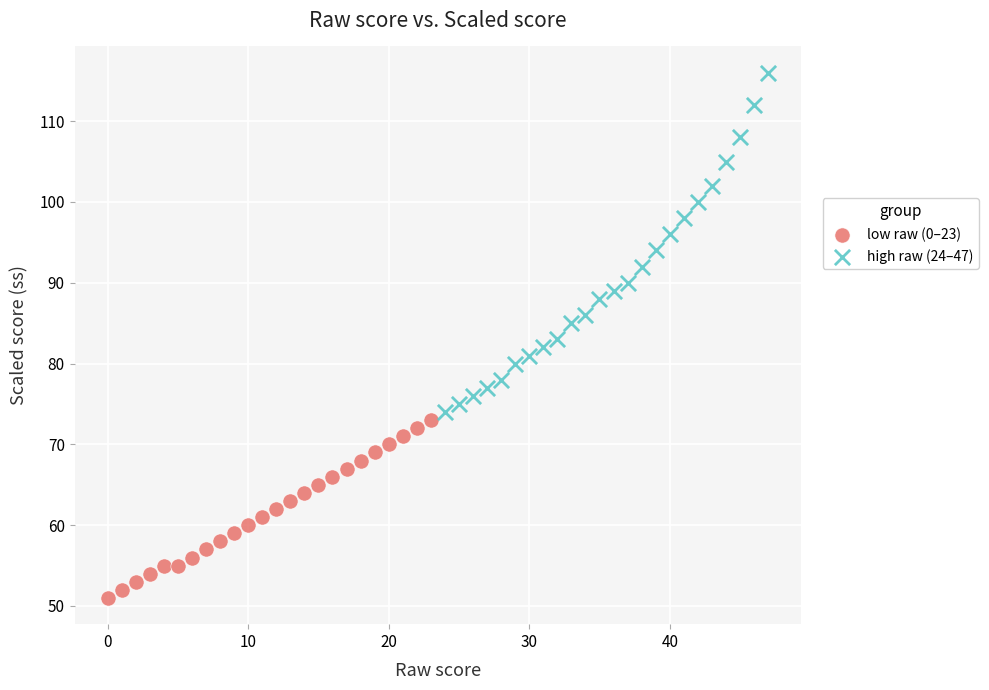

Which series contains the highest Y value?

high raw (24–47)